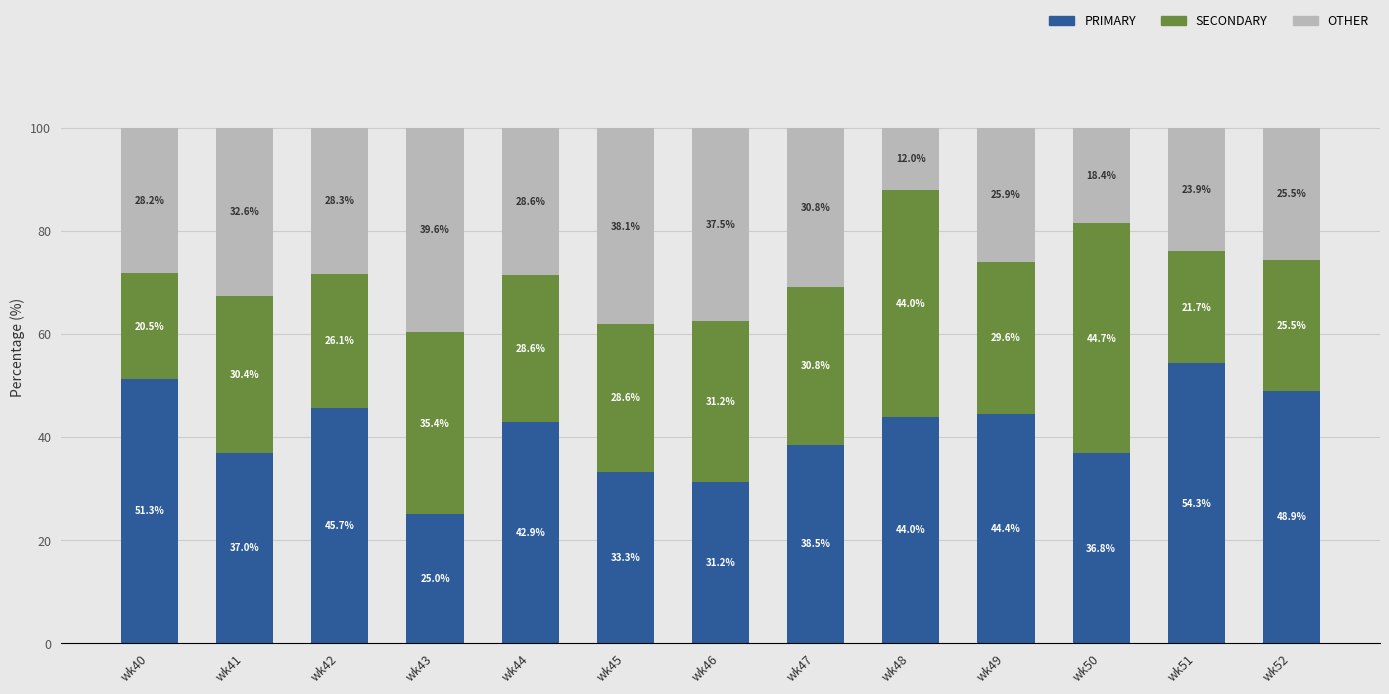

At which label is PRIMARY closest to 39?

wk47